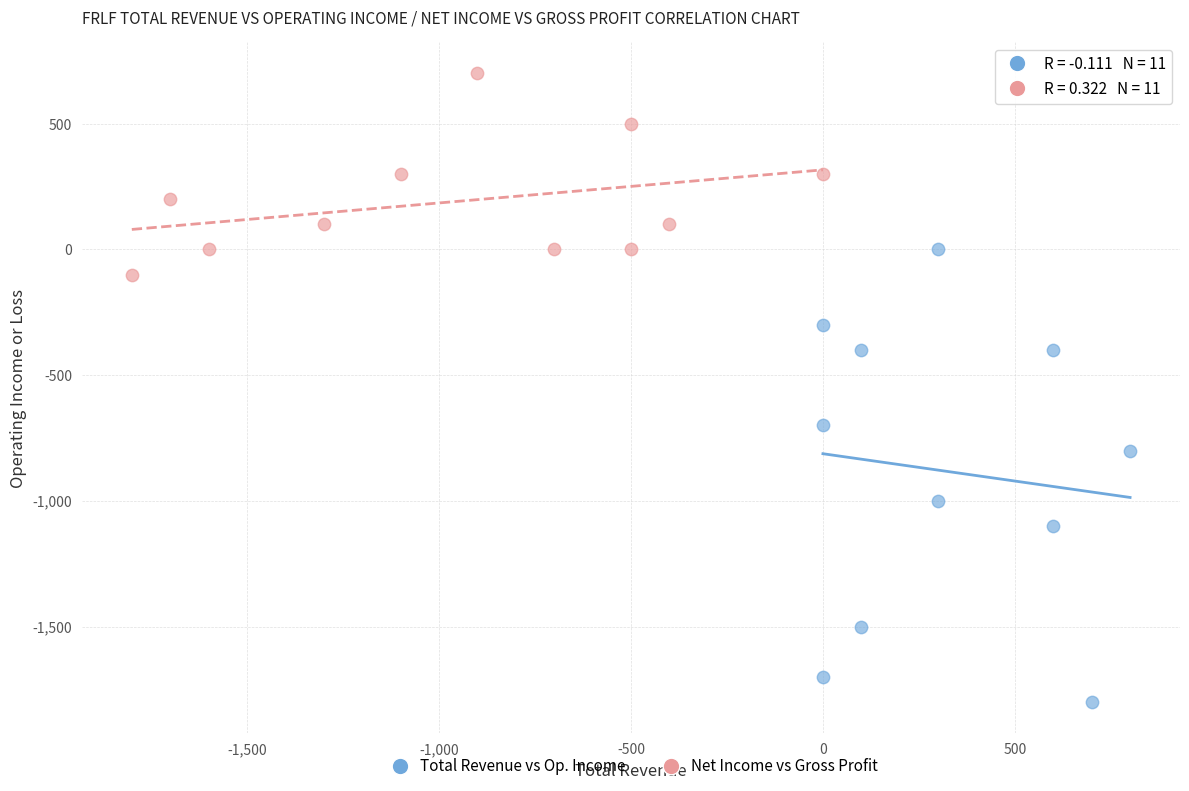

Which series reaches the maximum Y coordinate?

Net Income vs Gross Profit